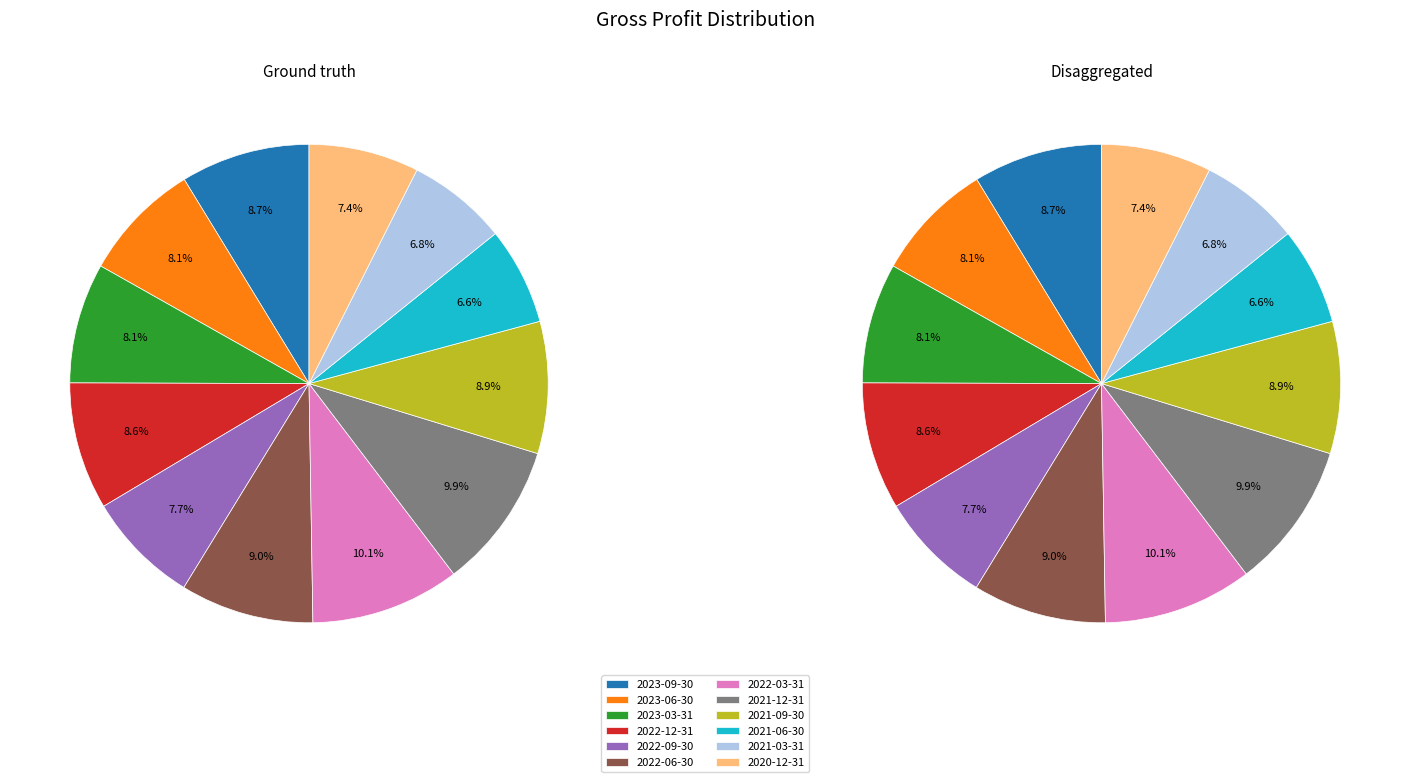

To the nearest percent, what percentage of the pie is 2021-03-31?

7%